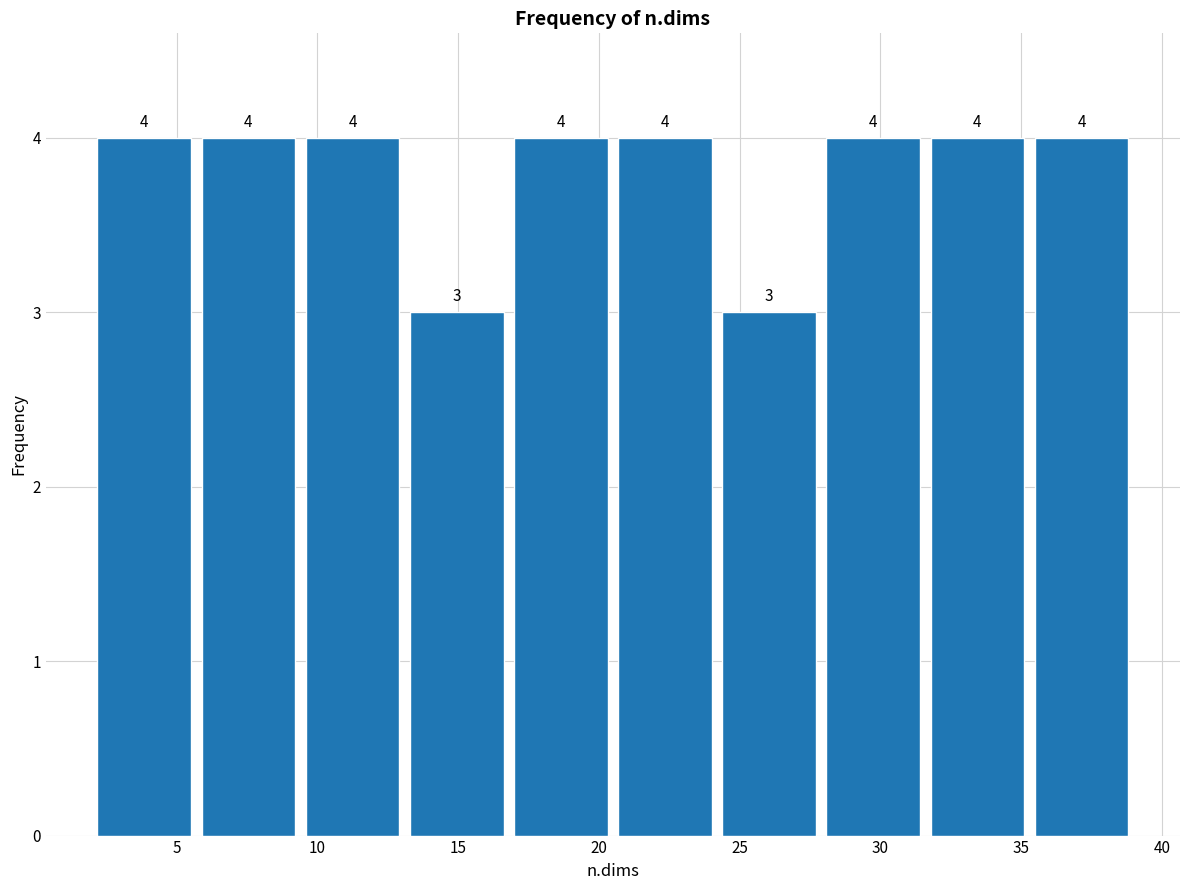

Reading left to right, transcribe this chart: for each bar, give the range it covers on the x-axis and its height. The bar edges are not printed on the chart, so give them approximately, as read against the axis.

2.0 to 5.7: 4
5.7 to 9.4: 4
9.4 to 13.1: 4
13.1 to 16.8: 3
16.8 to 20.5: 4
20.5 to 24.2: 4
24.2 to 27.9: 3
27.9 to 31.6: 4
31.6 to 35.3: 4
35.3 to 39.0: 4